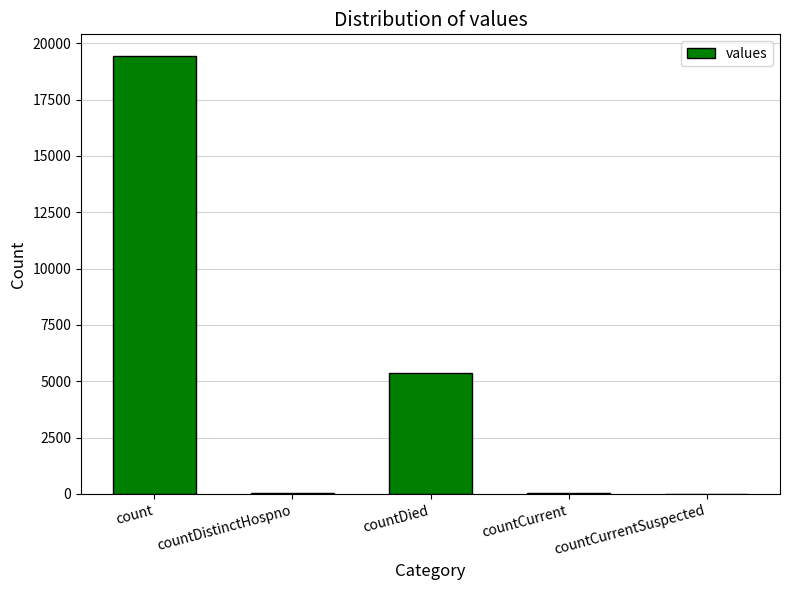

The value at countCurrentSuspected is 0. True or false?

True